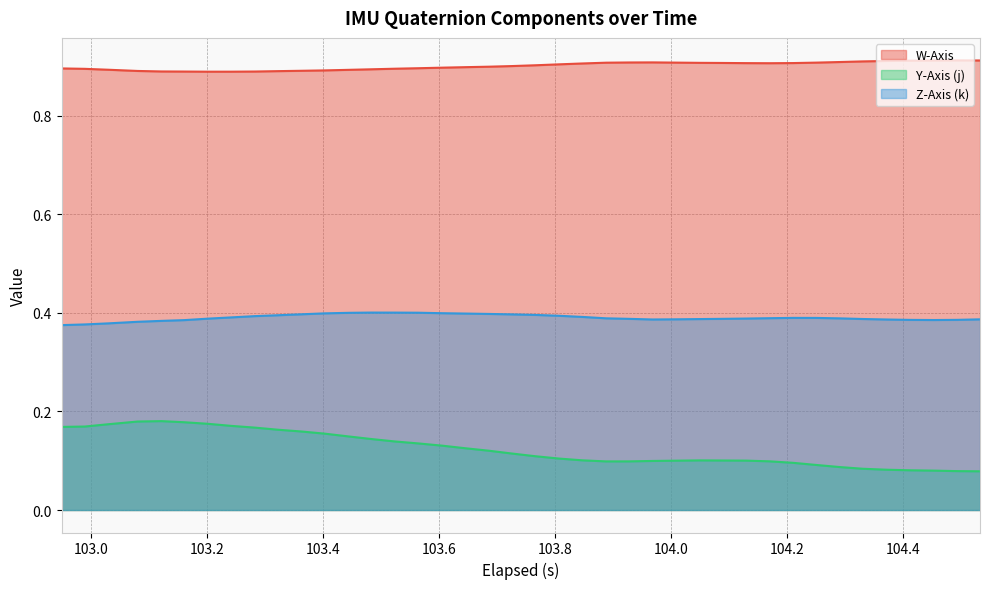

Which series has the largest range (max minus min)?

Y-Axis (j)